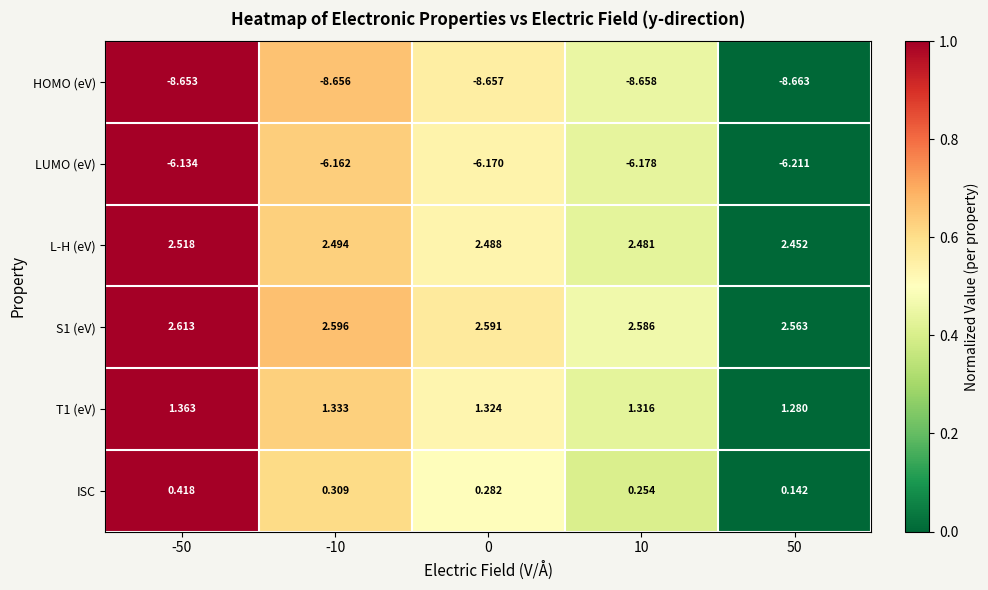

Between -50 and 0, which series saw the biggest shift?

ISC